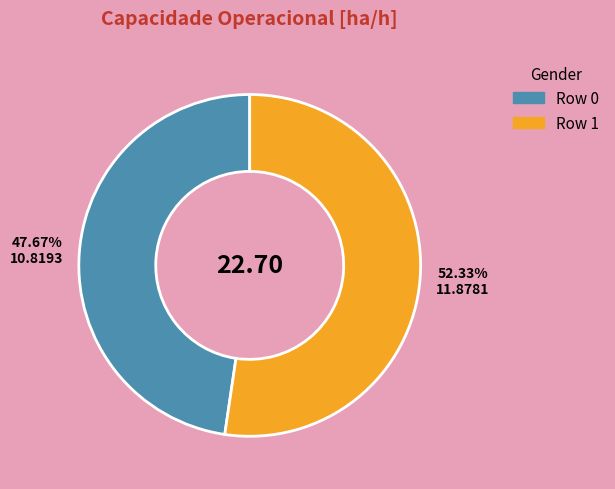

To the nearest percent, what is the average slice percentage?

50%